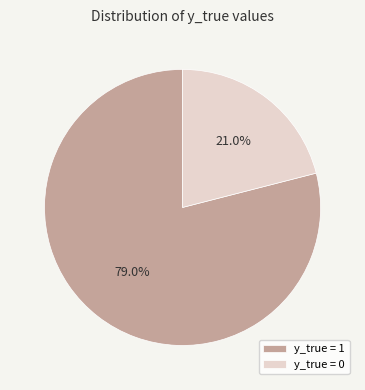

Is y_true = 1 the majority of the pie?

Yes